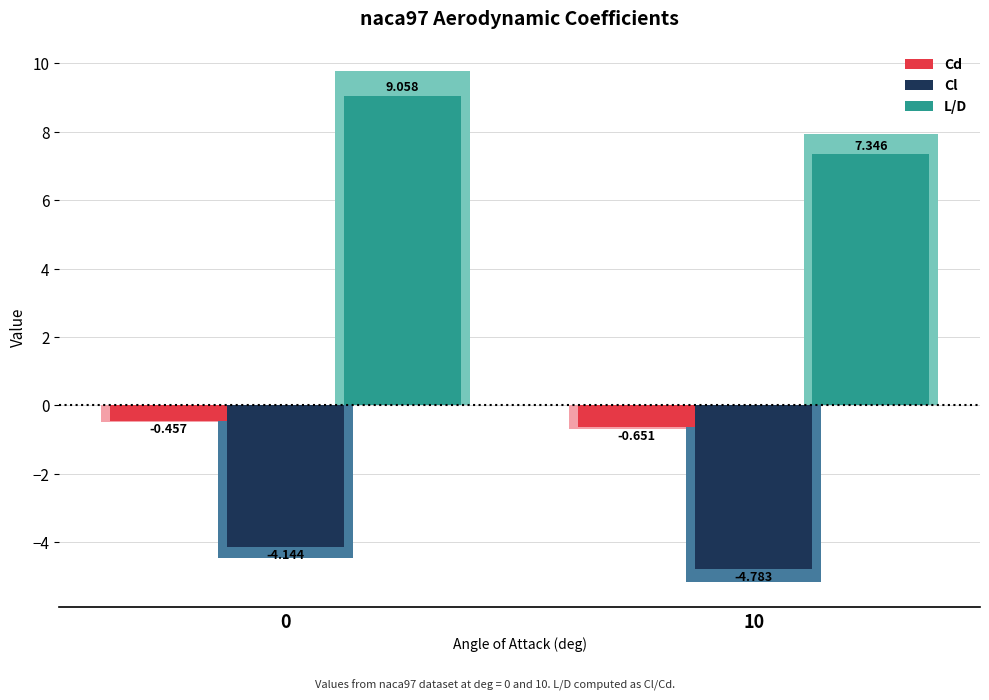

What value does the L/D series have at 0?

9.1